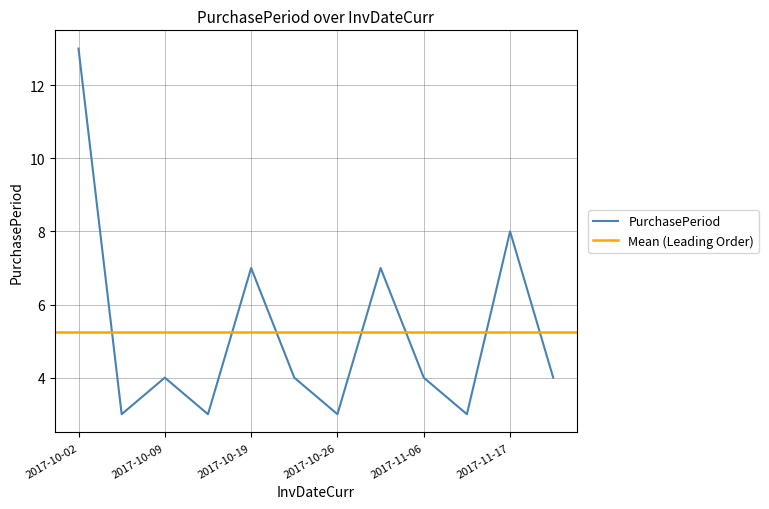

What is the sum of the values at 2017-10-05 and 2017-10-12?

6